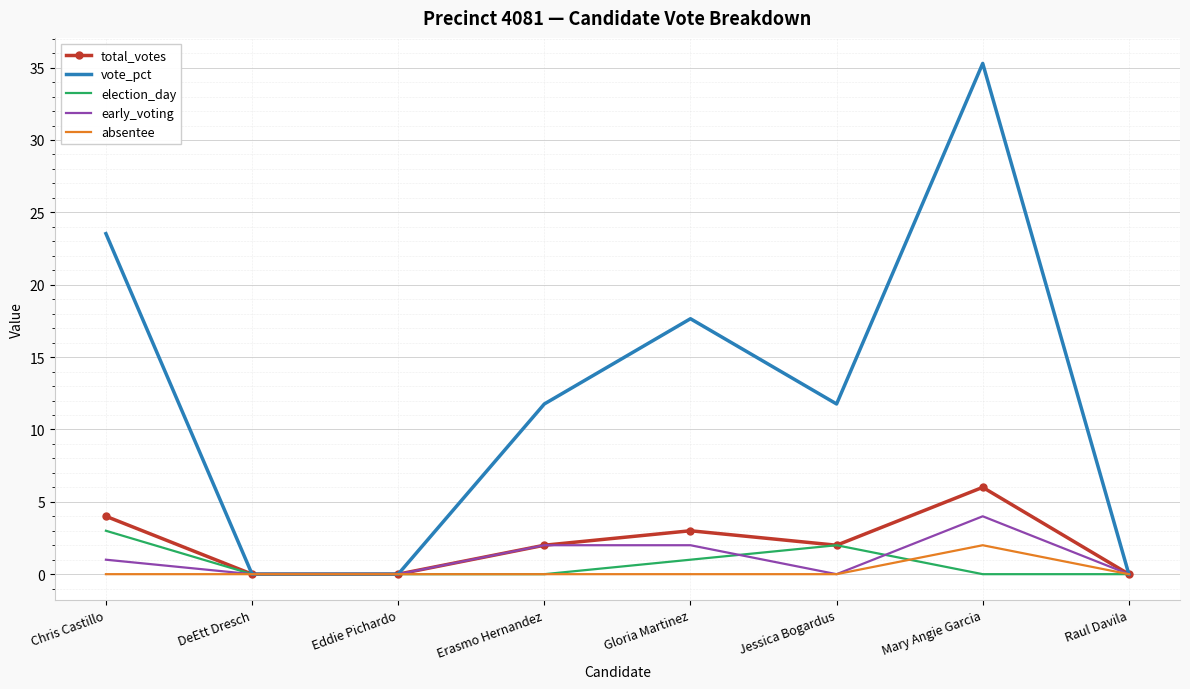

Which series changed the most between Chris Castillo and Raul Davila?

vote_pct